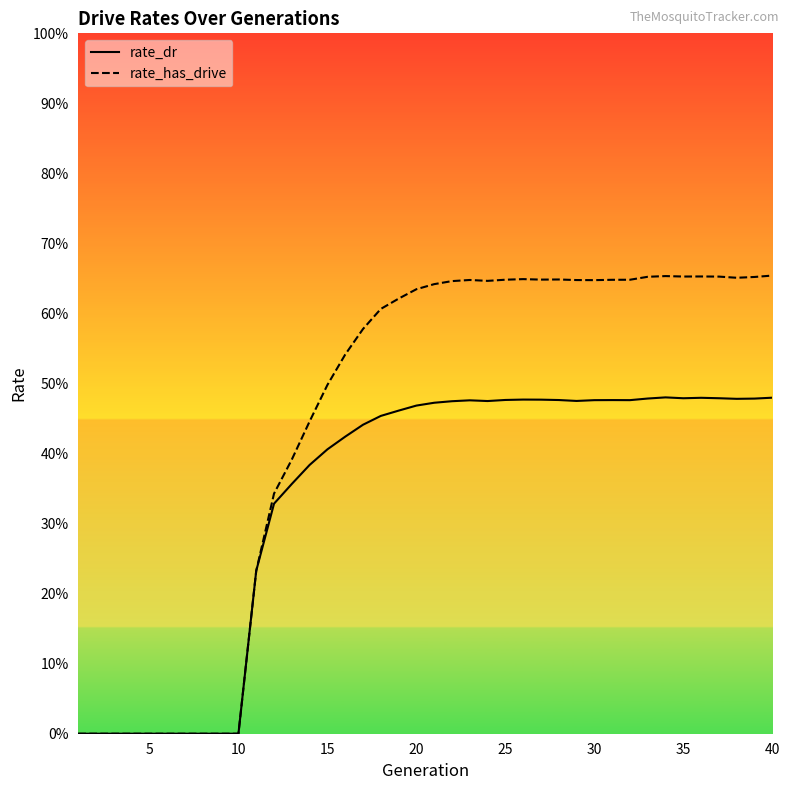

How many series are shown in this chart?

2